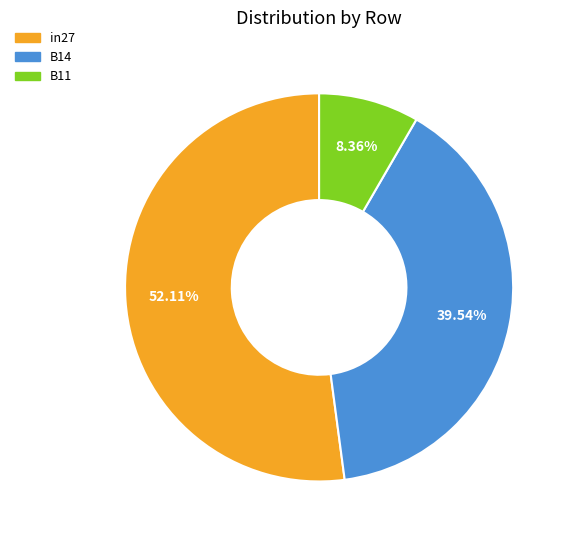

True or false: in27 accounts for 52% of the total.

True